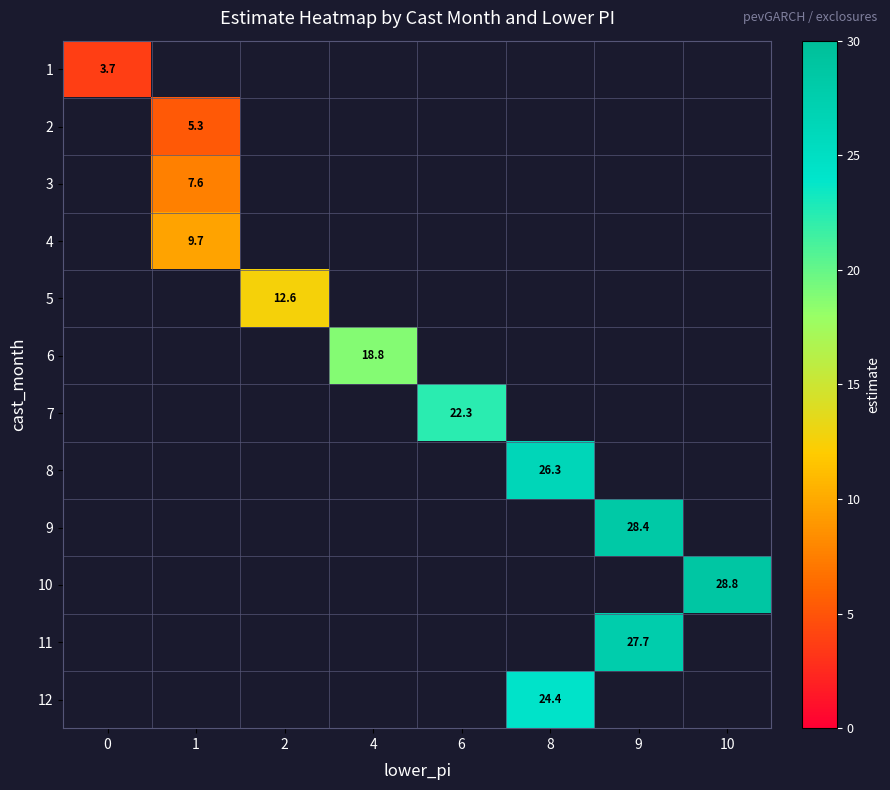

How many data points does each series have?

8